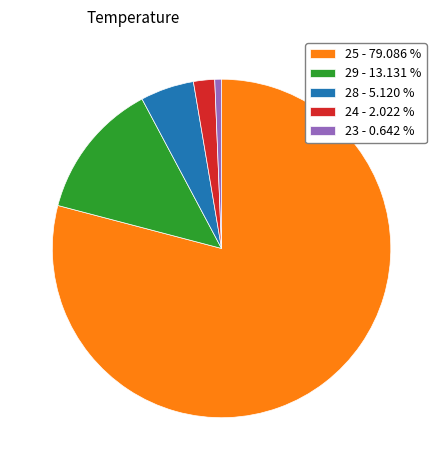

Is it true that 28 is 29% of the pie?

False